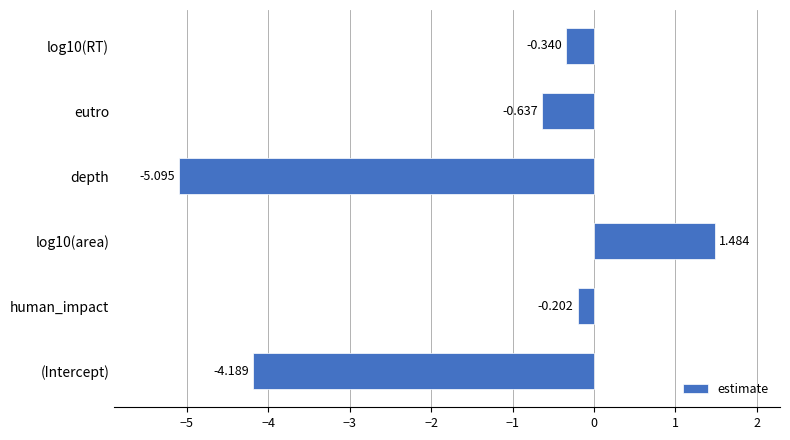

Where is the data nearest to the value -1?

eutro